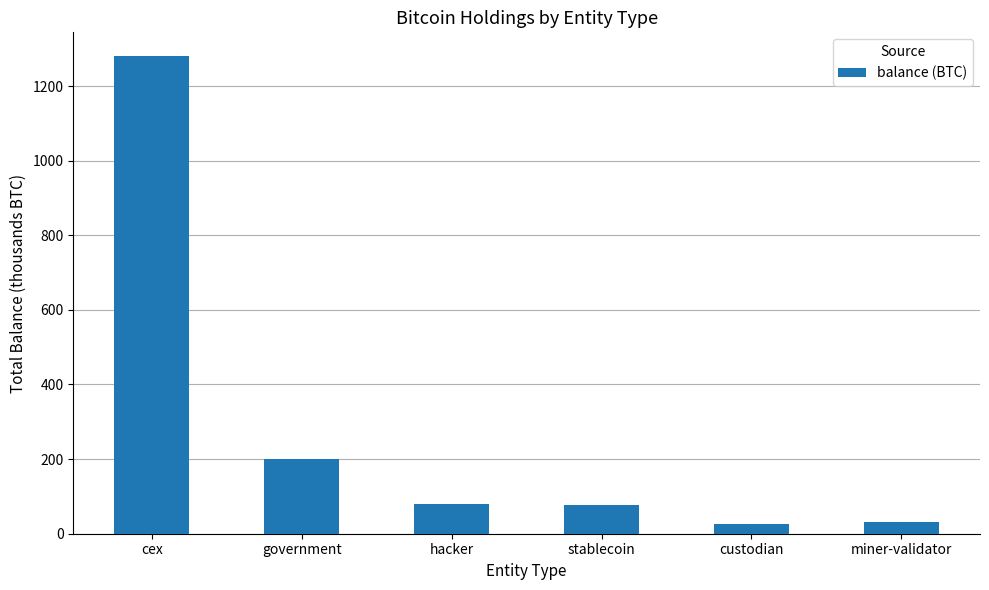

What position from the right is custodian?

2